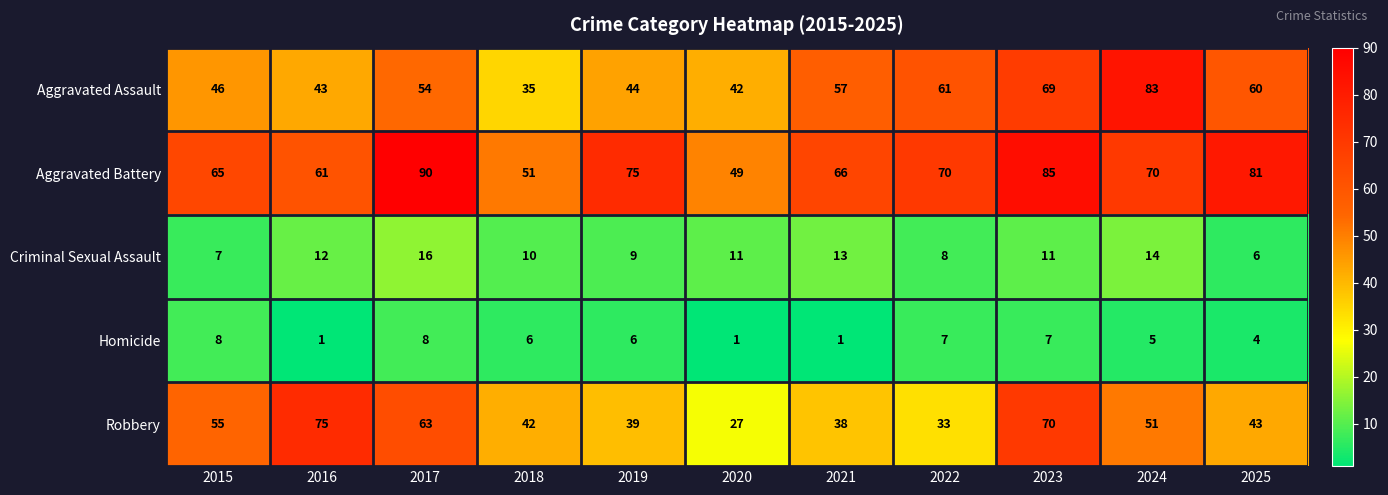

The Homicide series shows 1 at 2021. True or false?

True